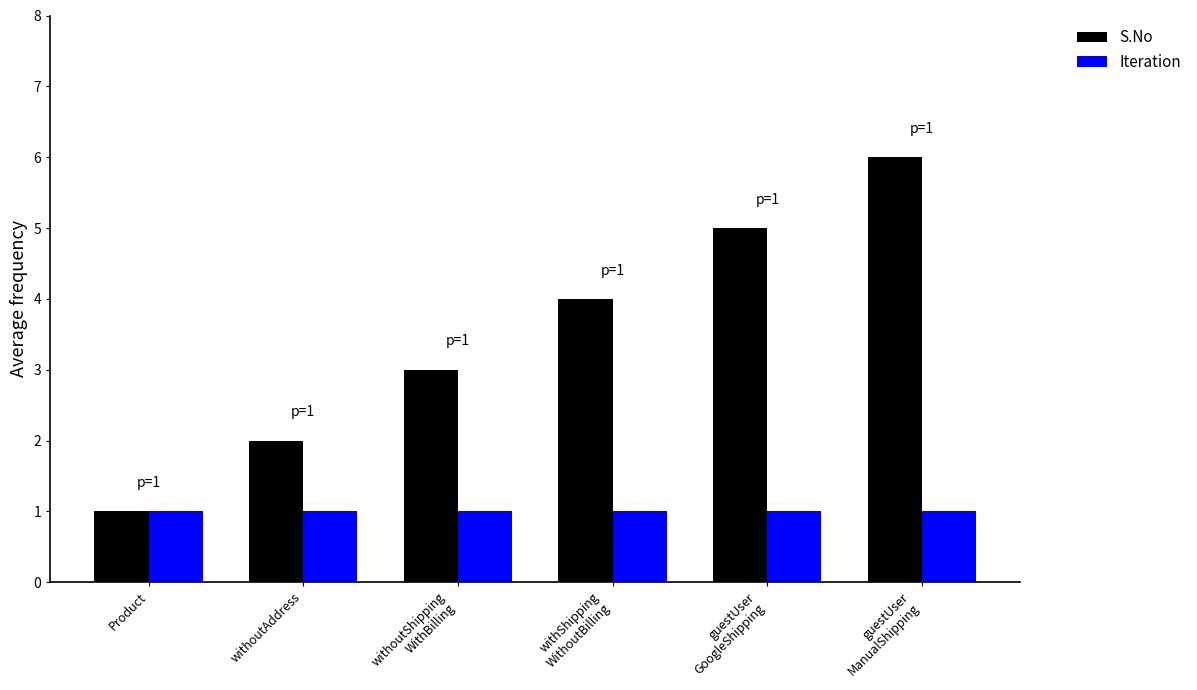

At which category is the sum across all series the highest?

guestUser
ManualShipping